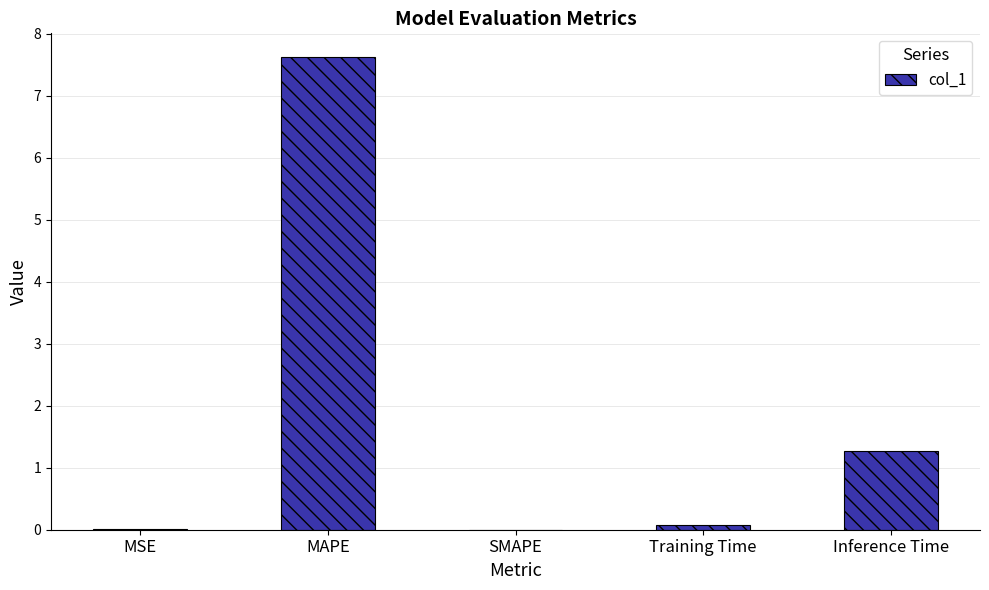

What is the change in value from SMAPE to Inference Time?

+1.3